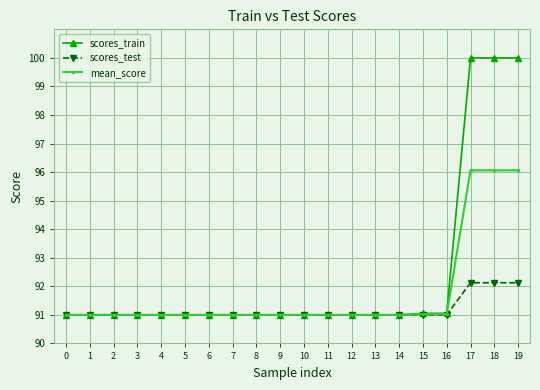

What is the total value across all series at 0?

273.0